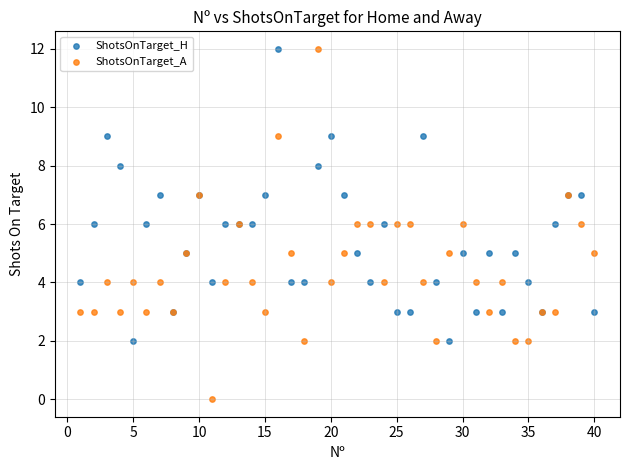

Which series has the largest Y range (max minus min)?

ShotsOnTarget_A